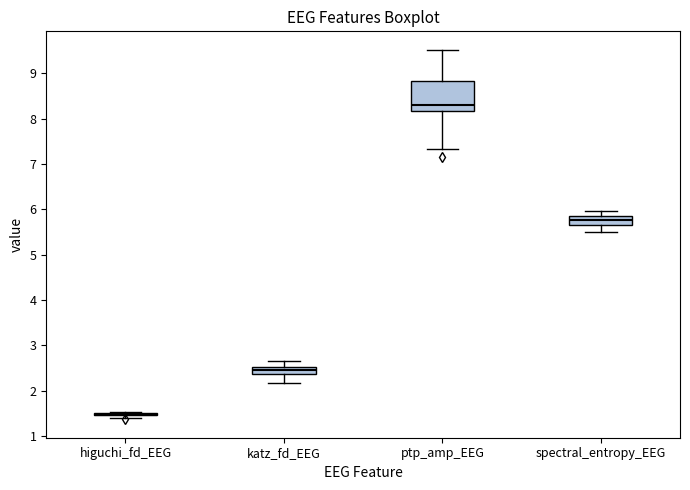

Comparing the boxes themselves (not the whiskers), which one is the tallest?

ptp_amp_EEG